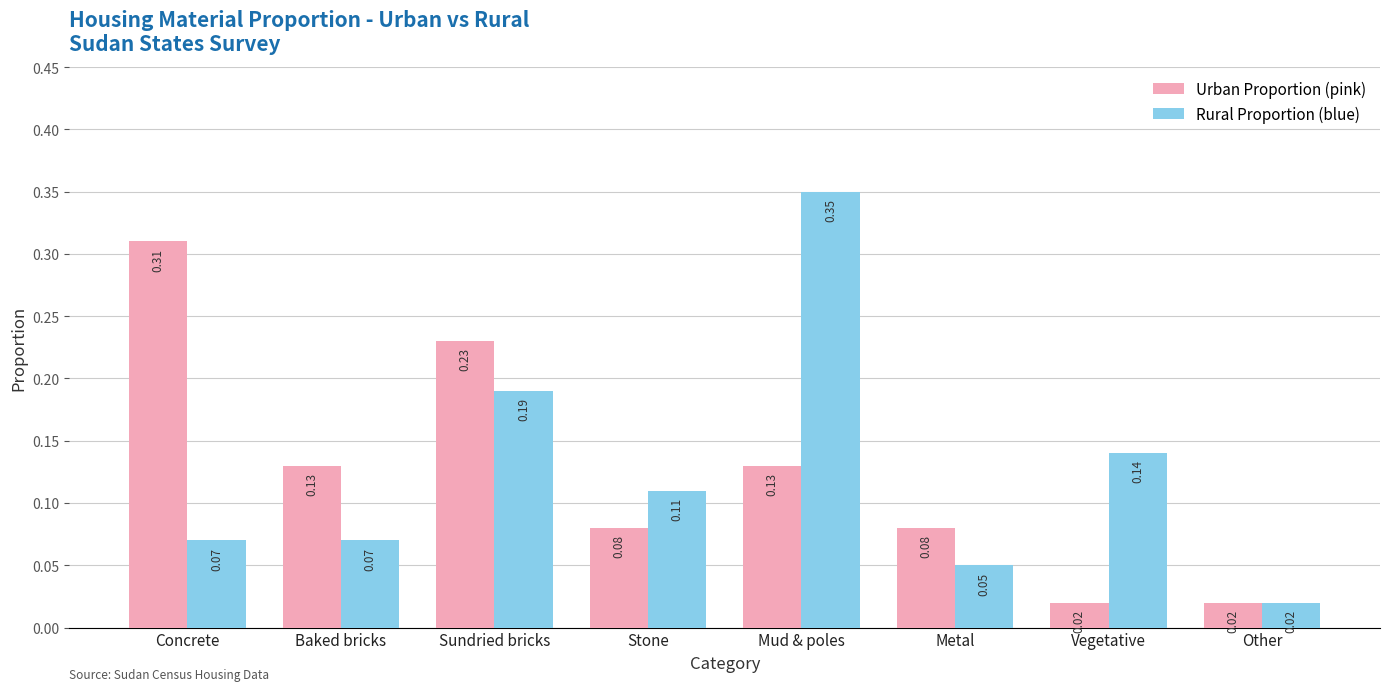

Which label corresponds to the largest value in the chart?

Mud & poles